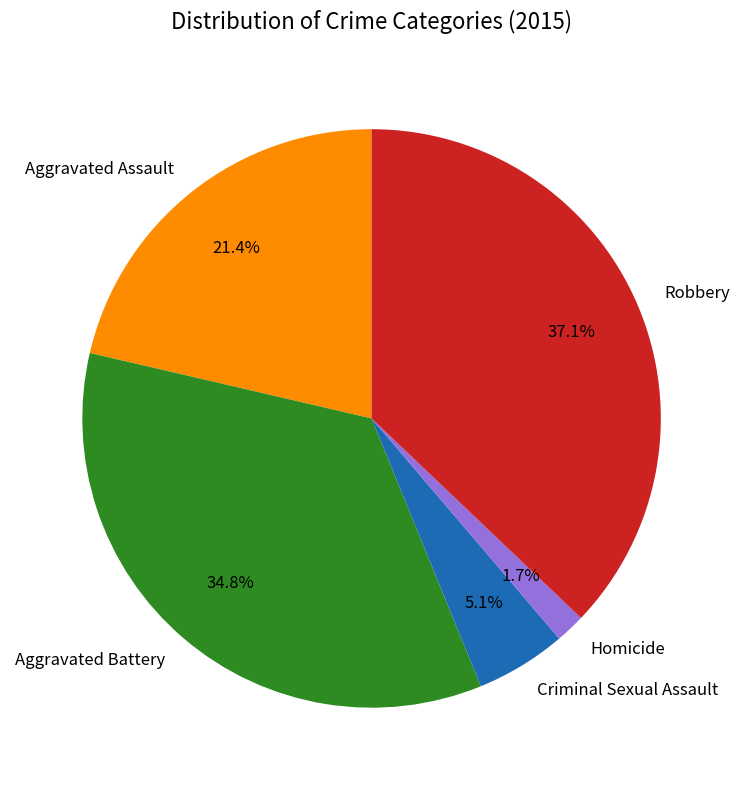

To the nearest percent, what is the difference between the Aggravated Battery and Robbery slice percentages?

2%